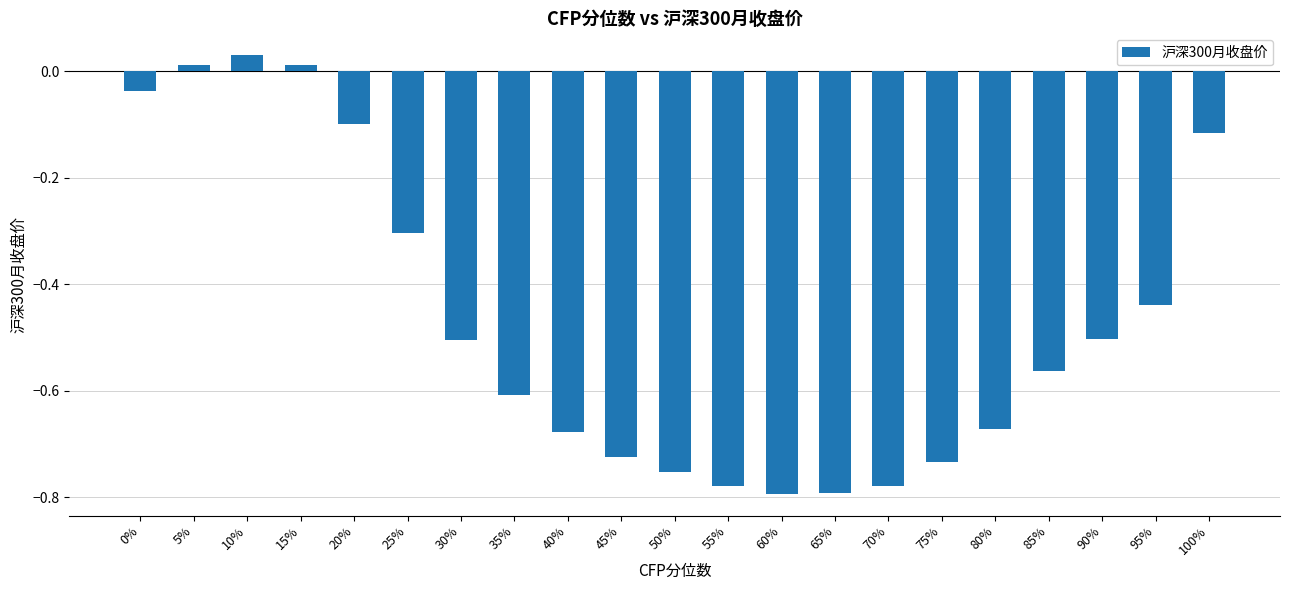

What is the sum of all values?

-9.8